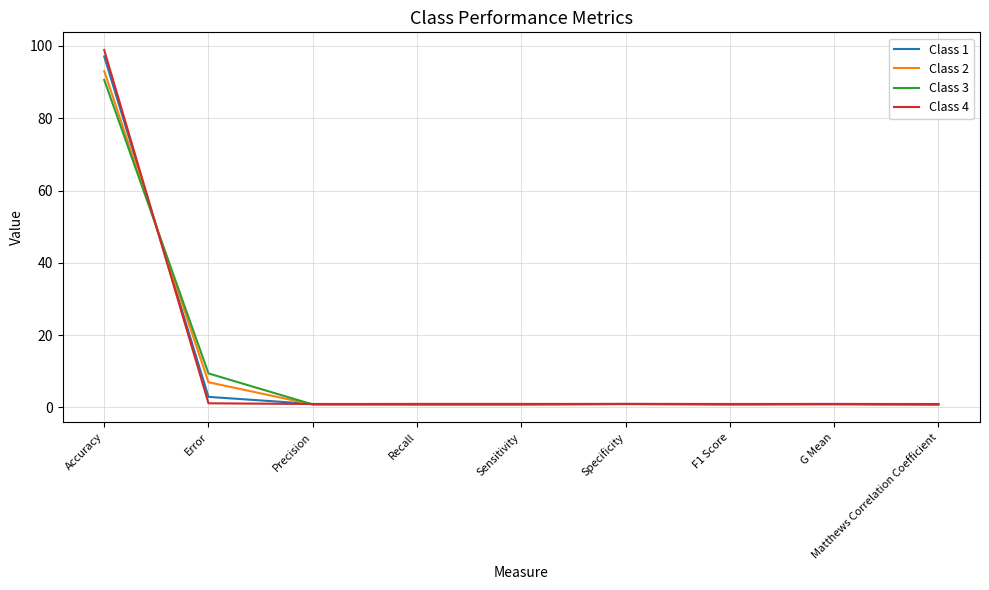

Which series has the widest spread of values?

Class 4